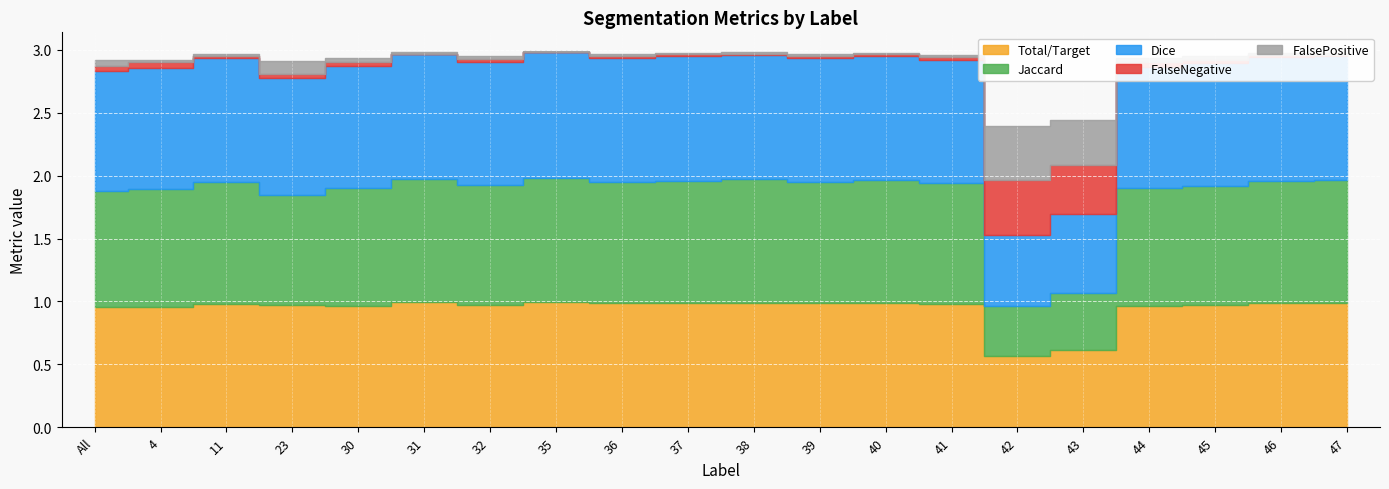

What position from the left is 35?

8